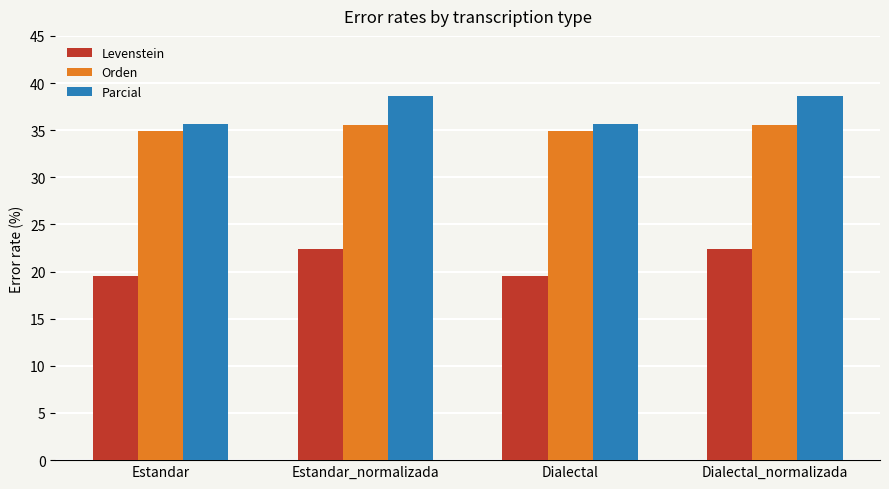

What is the greatest value displayed?

38.6